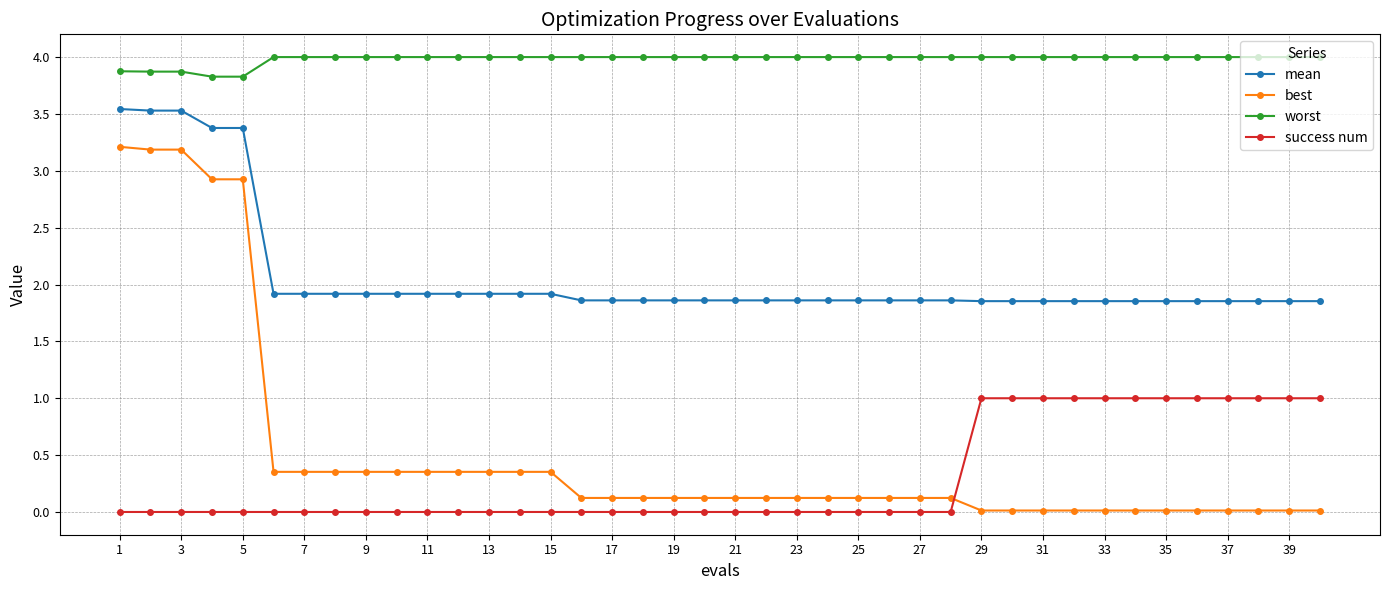

At how many categories does at least one series exceed 3?

40